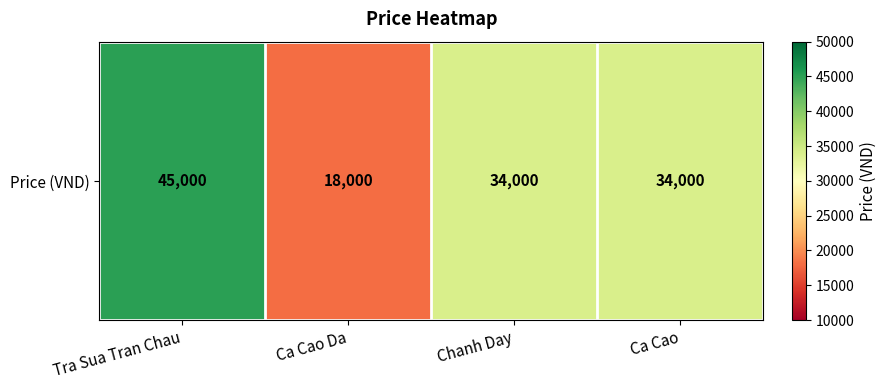

Reading left to right, extract all data points from this chart.

45000	18000	34000	34000